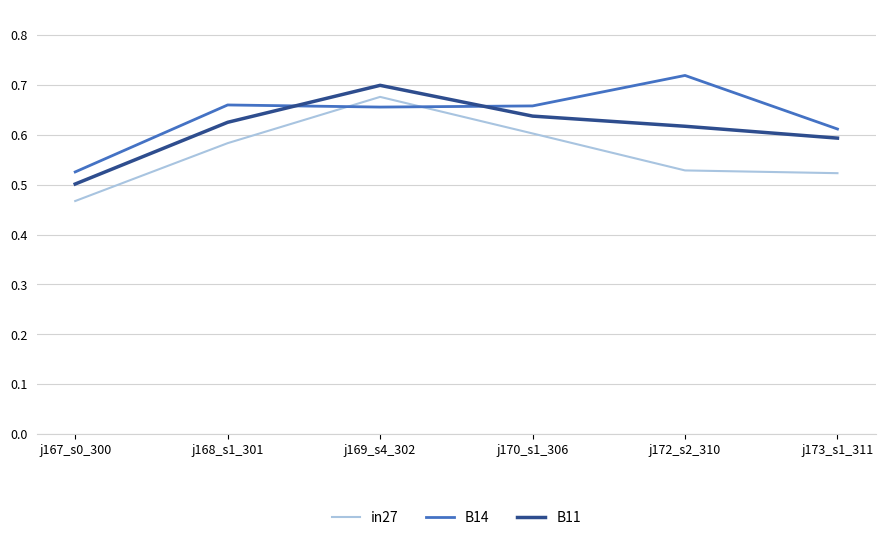

True or false: B14 and in27 intersect in this chart.

True